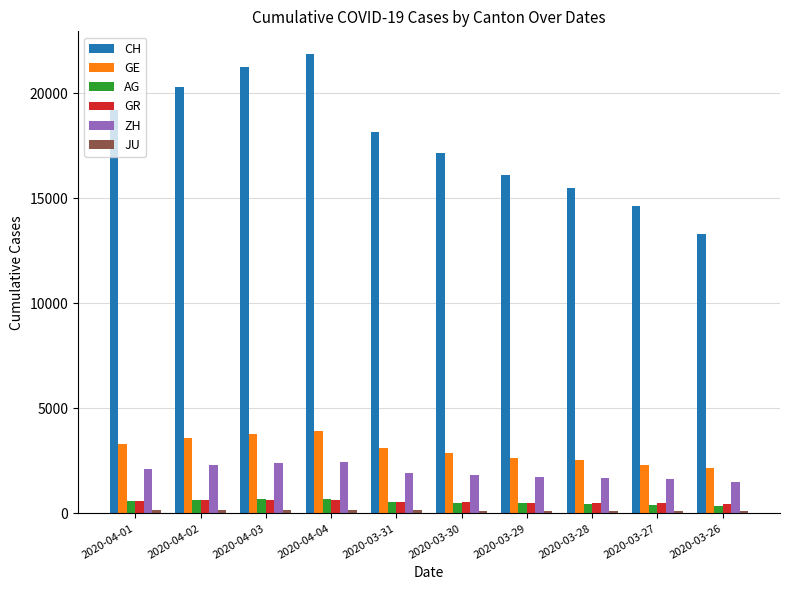

What is the greatest value displayed?

21855